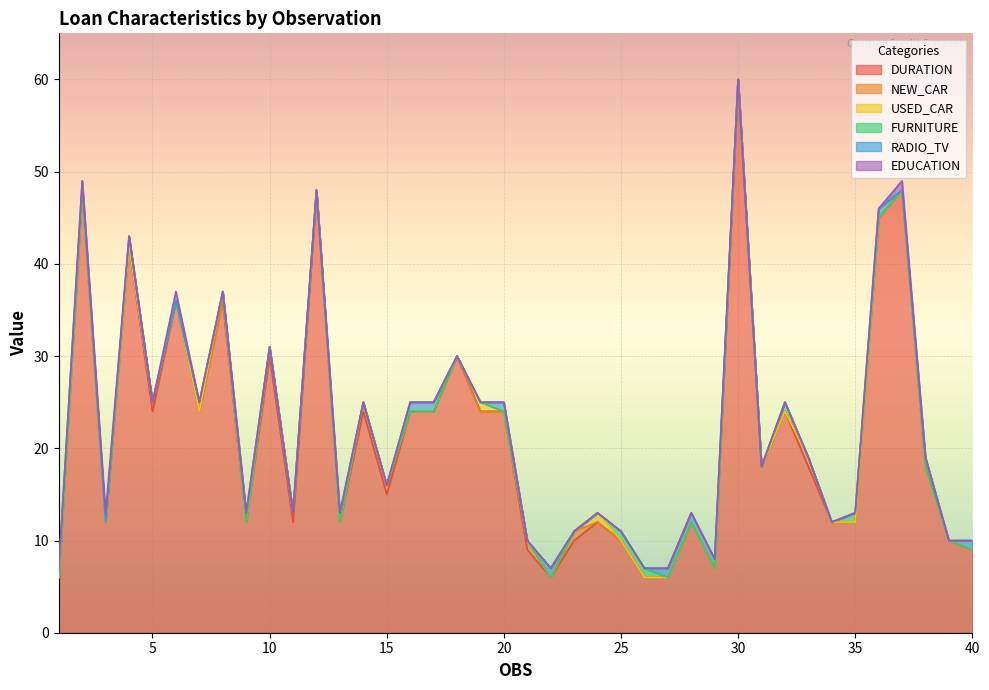

At 4, list the series in order from largest to smallest.

DURATION, FURNITURE, NEW_CAR, USED_CAR, RADIO_TV, EDUCATION